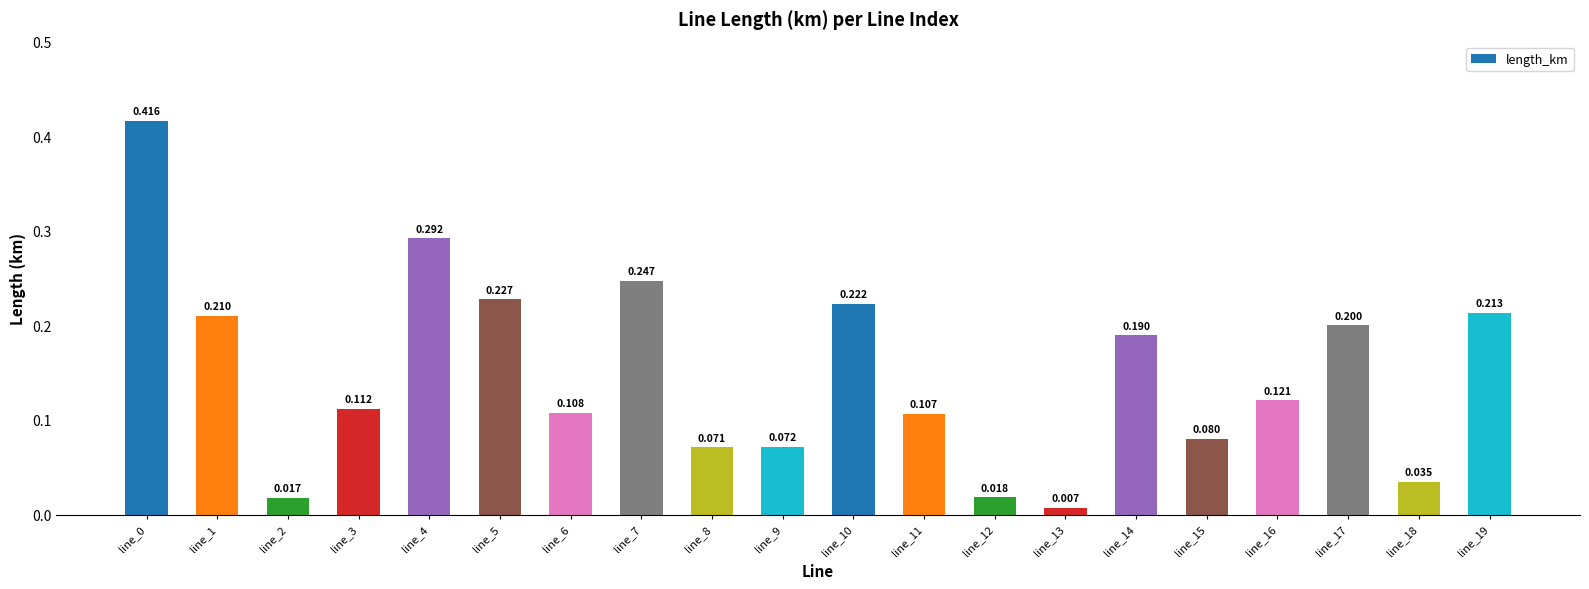

Which label corresponds to the largest value in the chart?

line_0